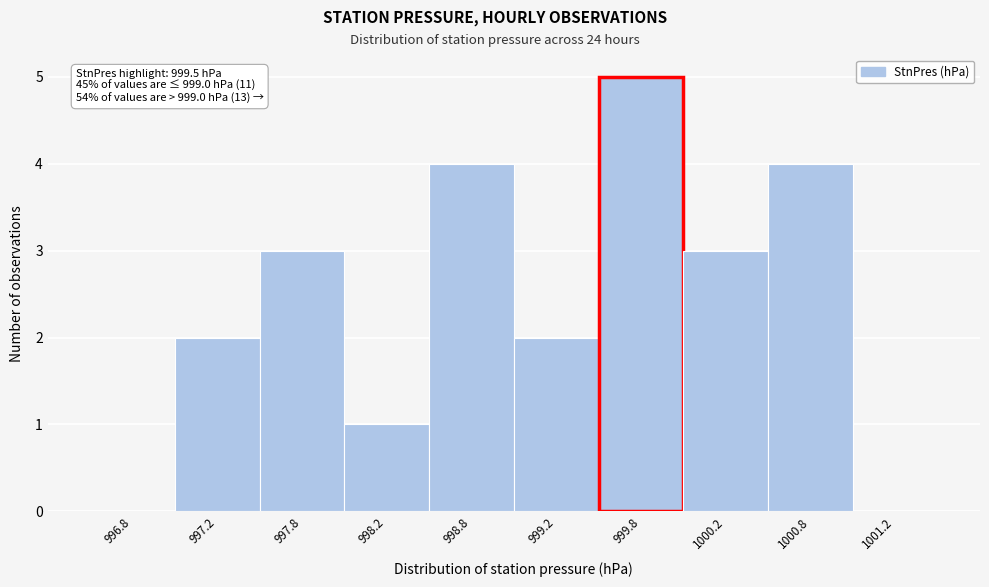

Over which range of the x-axis is the bar tallest?

999.5 to 1000.0